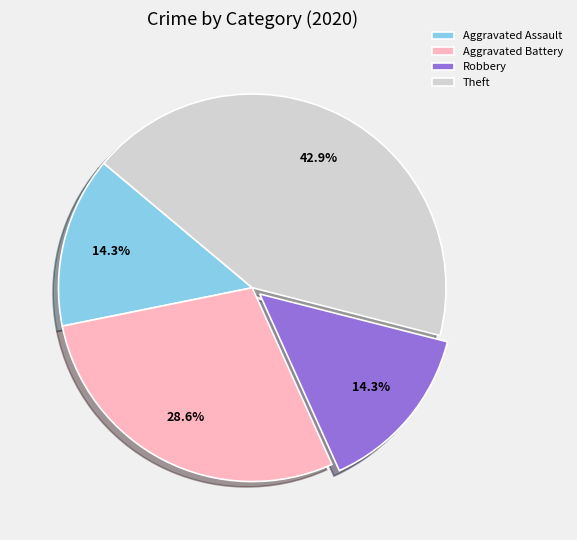

Which slice is the largest?

Theft